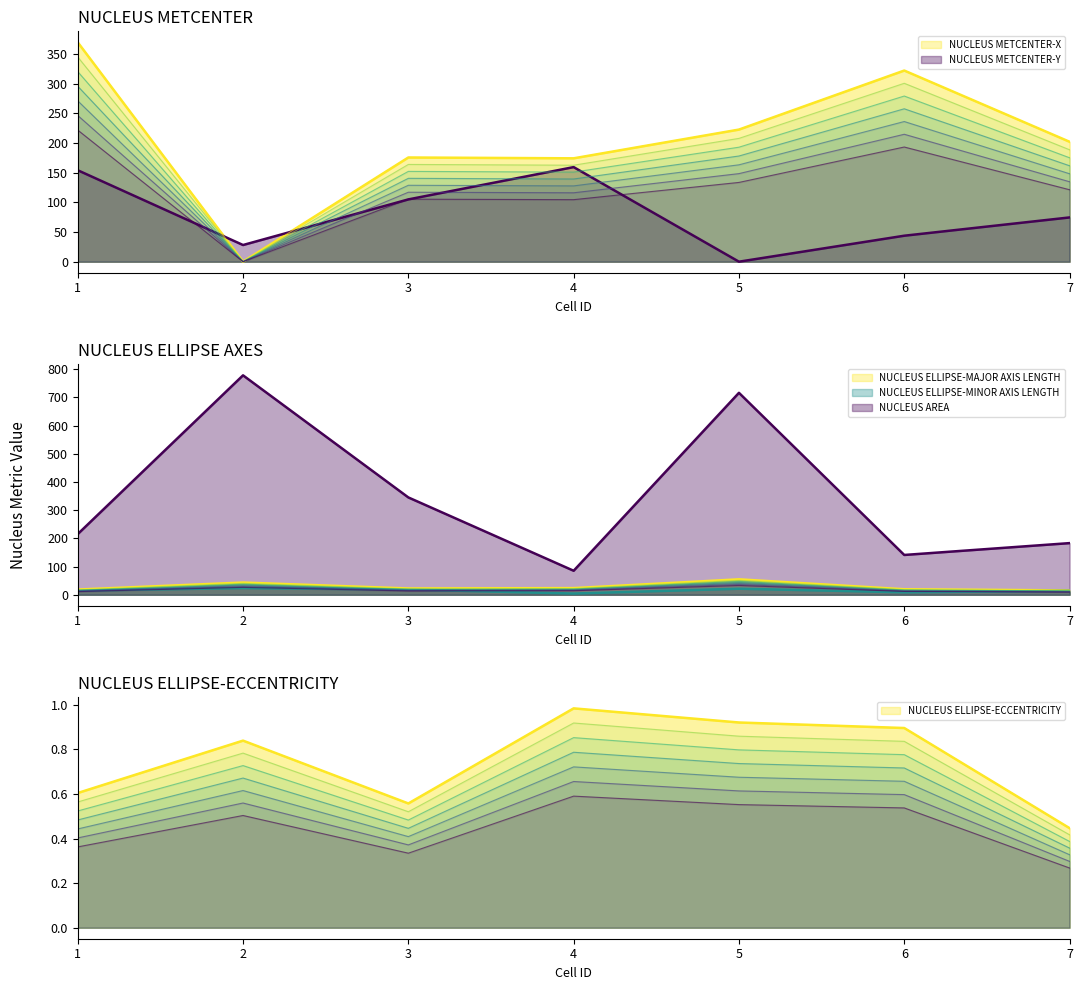

What is the sum of all NUCLEUS AREA values?

2463.0